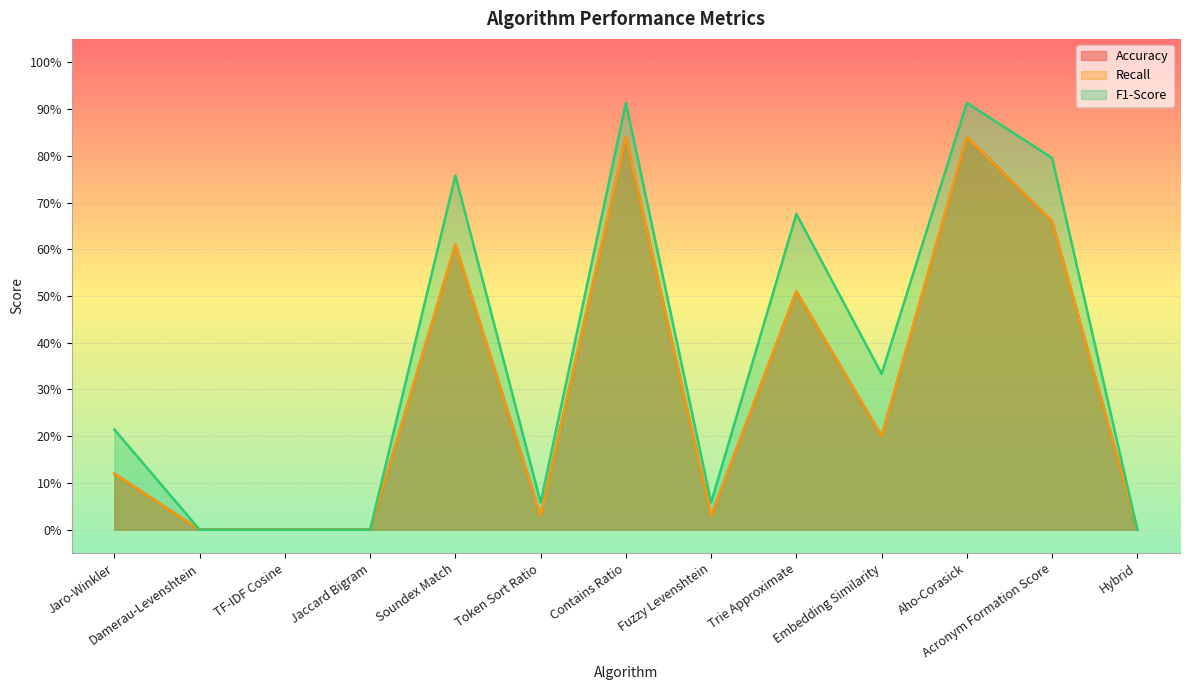

True or false: F1-Score and Recall cross at least once.

False